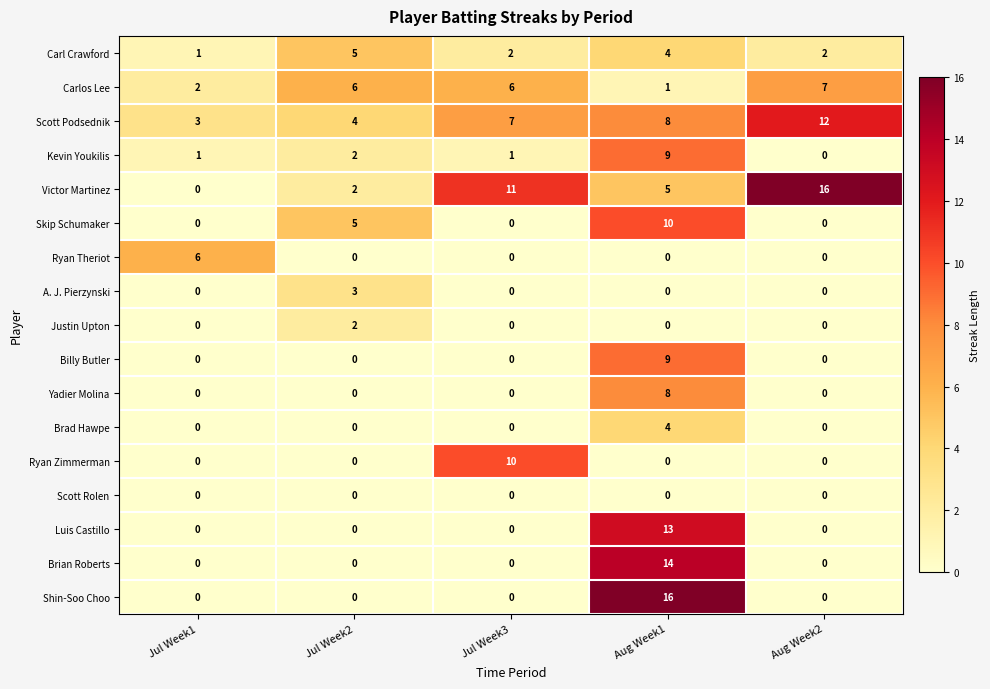

At which label is Carlos Lee closest to 4?

Jul Week1